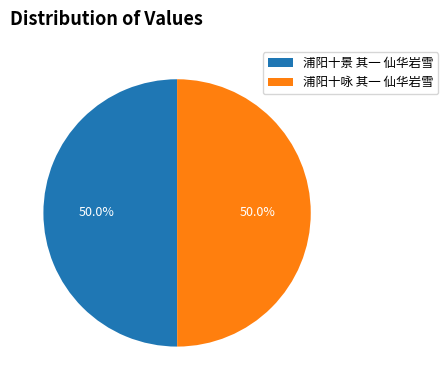

How many slices are in this pie chart?

2